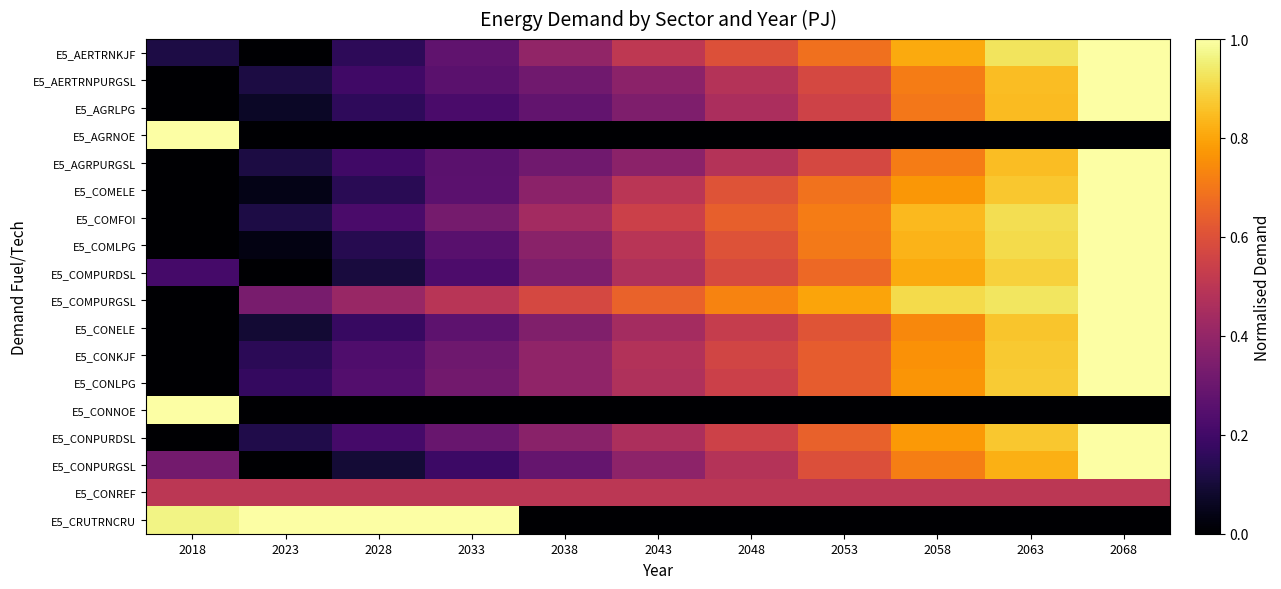

Which series has the largest total across all categories?

E5_COMPURGSL